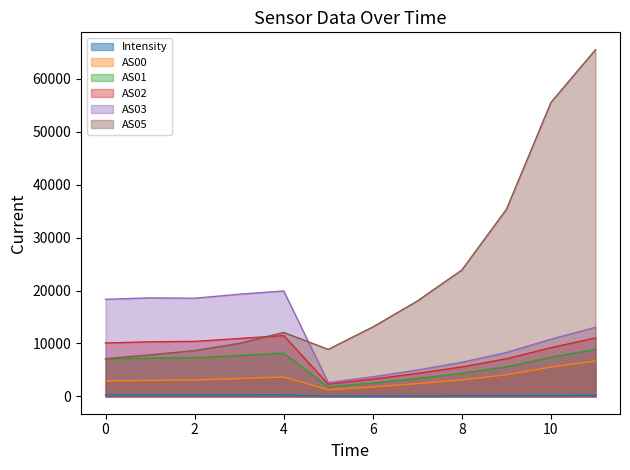

True or false: AS02 and AS01 cross at least once.

False